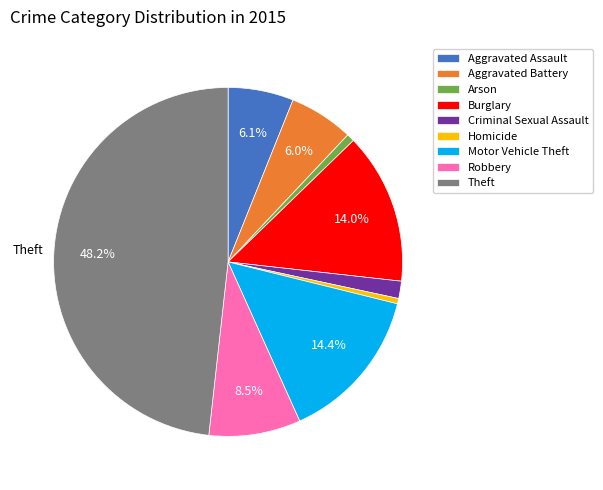

What is the ratio of the value at Burglary to the value at Motor Vehicle Theft?

1.0